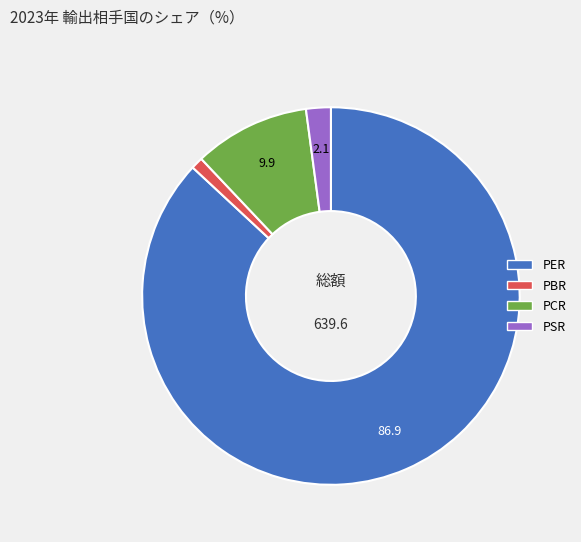

Between PSR and PER, which is larger?

PER